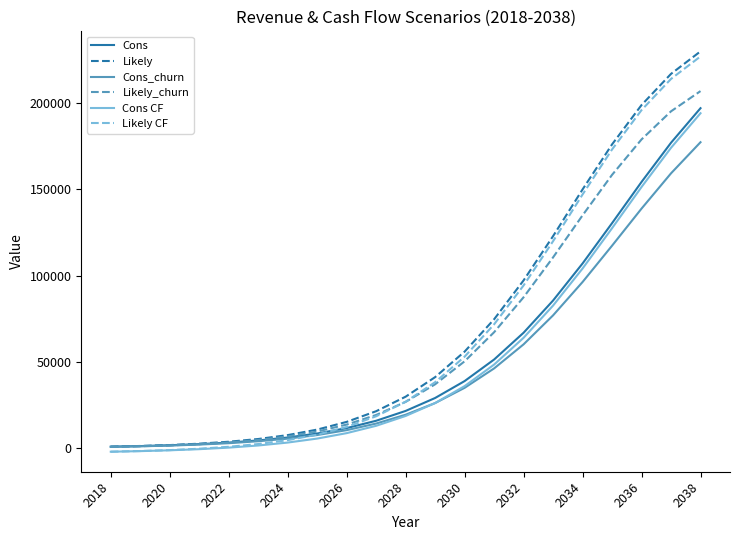

What is the highest value of the Likely_churn series?

206755.2